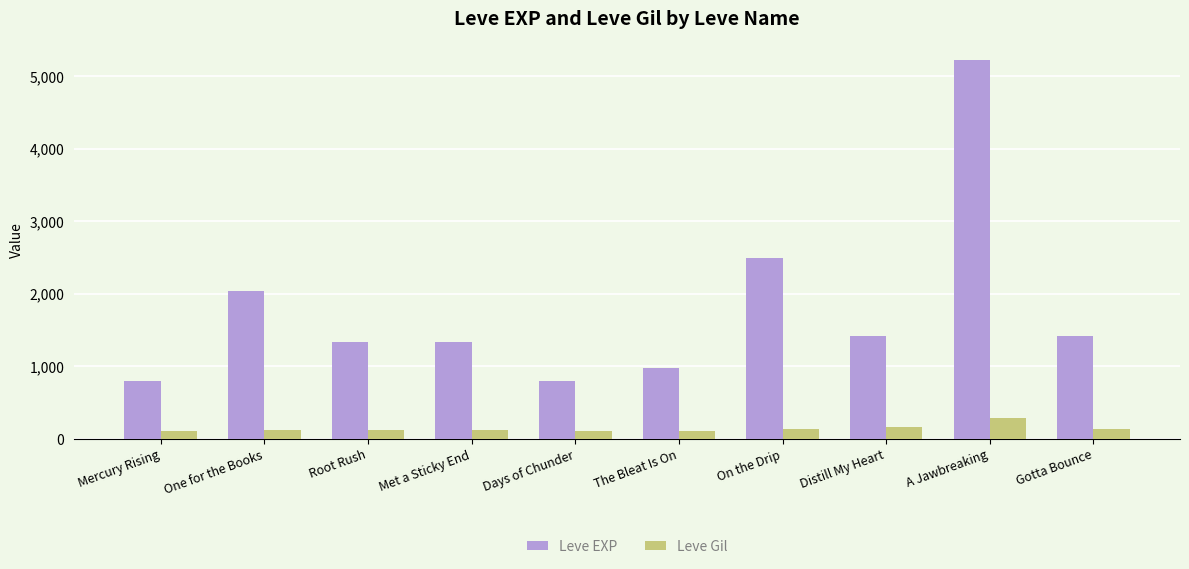

Is it true that Leve Gil equals 115 at Met a Sticky End?

True